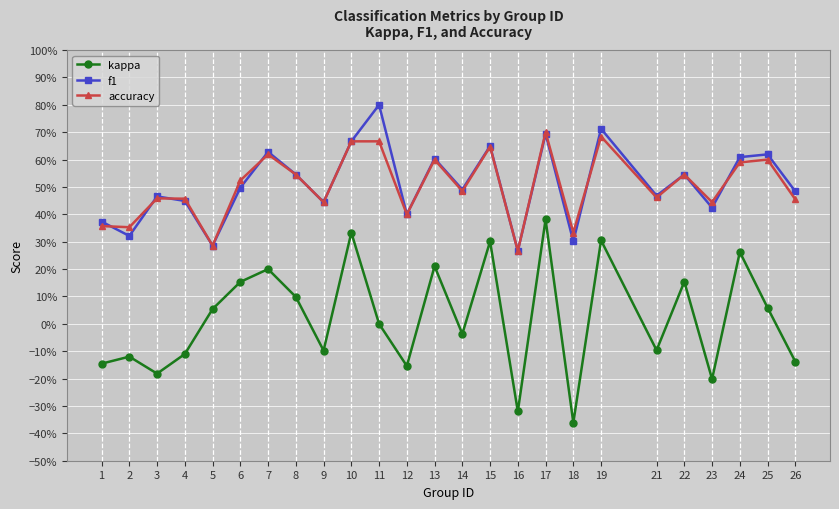

Reading right to left, transcribe all the data shown in this chart.

kappa: -0.1	0.1	0.3	-0.2	0.2	-0.1	0.3	-0.4	0.4	-0.3	0.3	-0.0	0.2	-0.2	0.0	0.3	-0.1	0.1	0.2	0.2	0.1	-0.1	-0.2	-0.1	-0.1
f1: 0.5	0.6	0.6	0.4	0.5	0.5	0.7	0.3	0.7	0.3	0.6	0.5	0.6	0.4	0.8	0.7	0.4	0.5	0.6	0.5	0.3	0.4	0.5	0.3	0.4
accuracy: 0.5	0.6	0.6	0.4	0.5	0.5	0.7	0.3	0.7	0.3	0.6	0.5	0.6	0.4	0.7	0.7	0.4	0.5	0.6	0.5	0.3	0.5	0.5	0.4	0.4